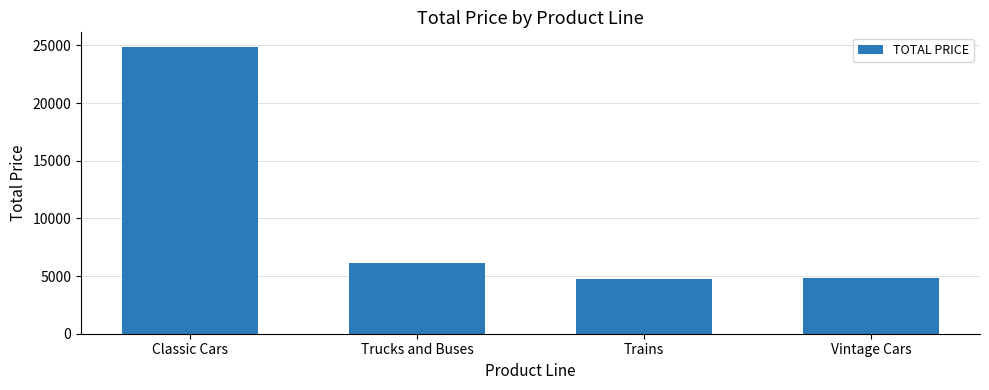

Where does the data first go above 6100?

Classic Cars